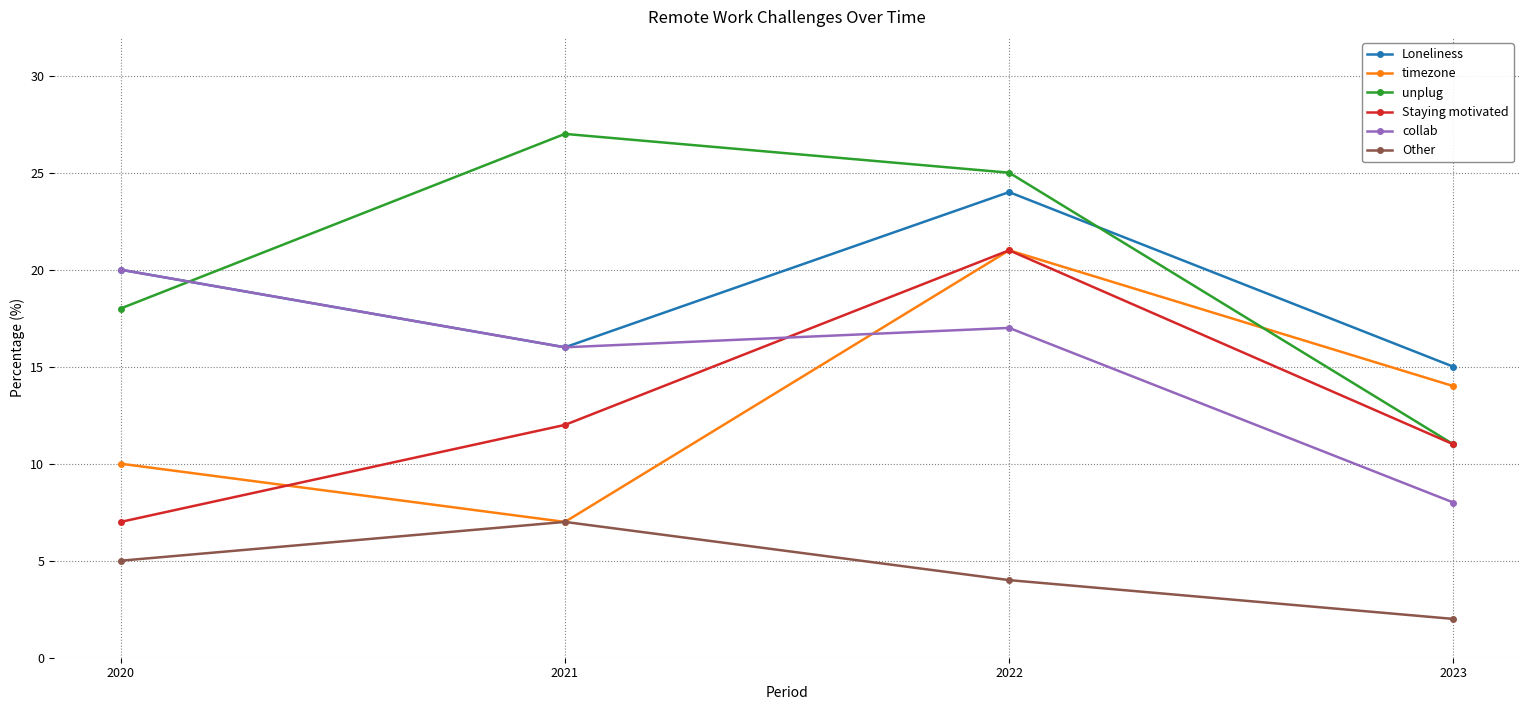

Which series has the largest total across all categories?

unplug